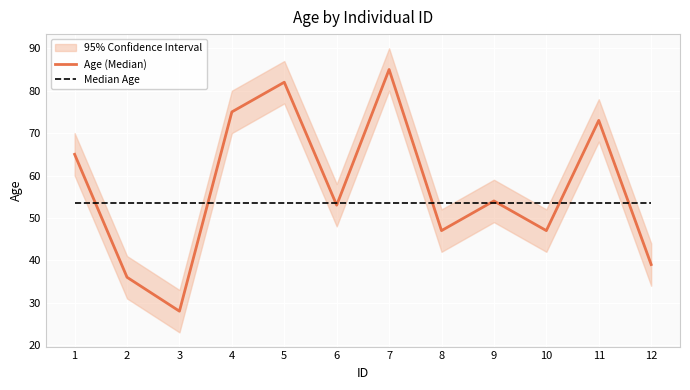

What is the value of the Age (Median) point at the 1st from the left?

65.0